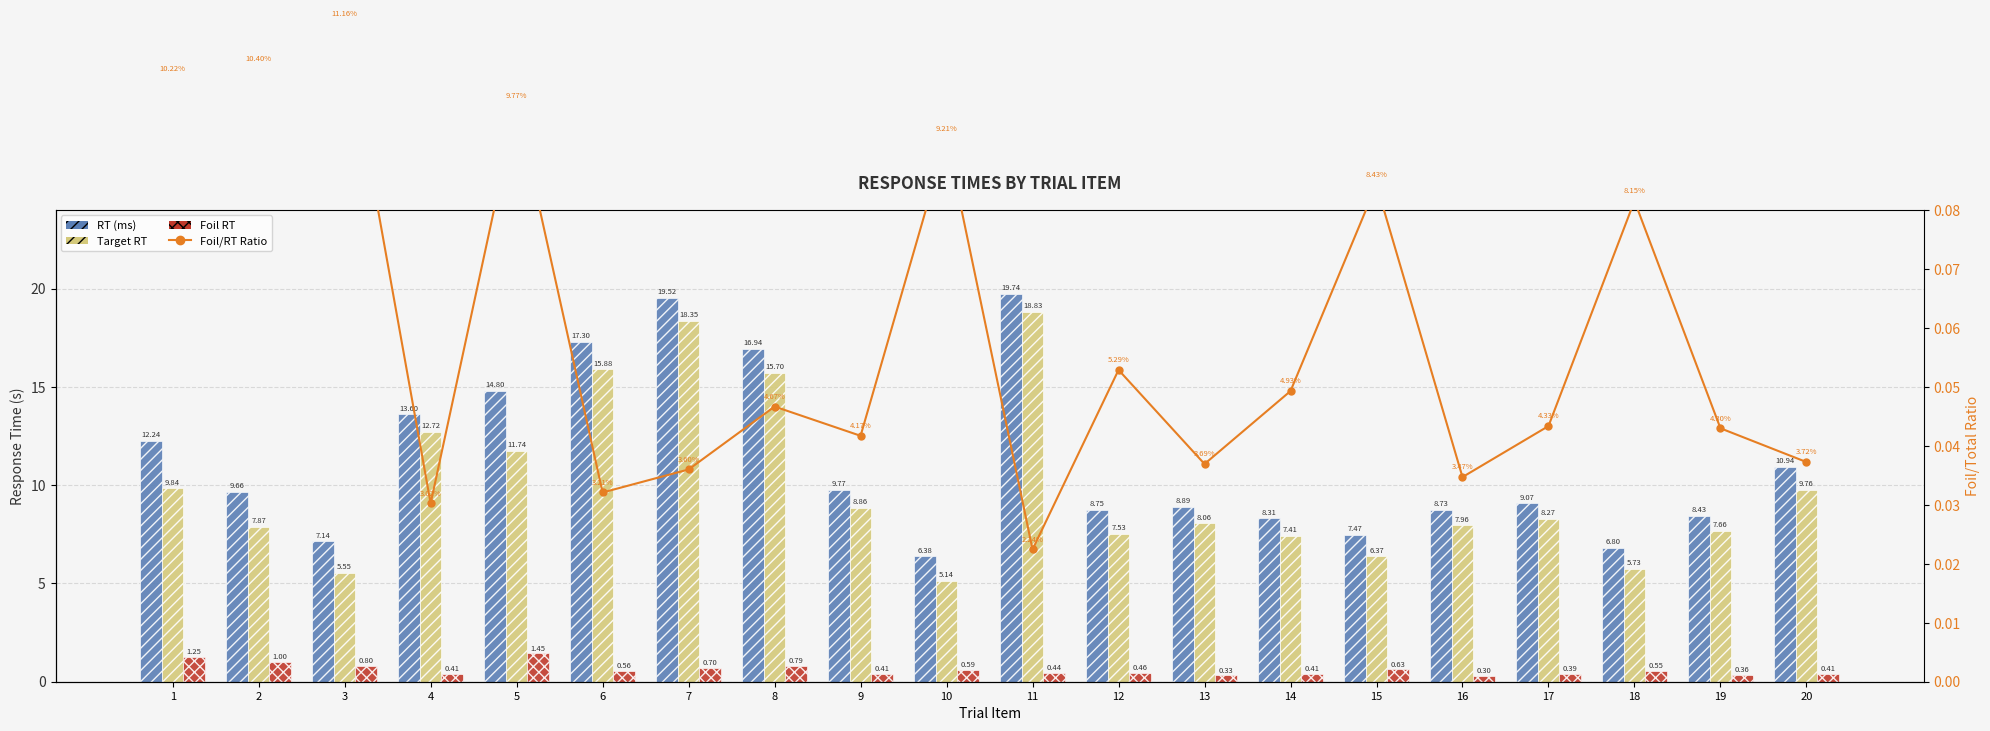

List the labels in order of Foil RT value, smallest first.

16, 13, 19, 17, 9, 20, 14, 4, 11, 12, 18, 6, 10, 15, 7, 8, 3, 2, 1, 5